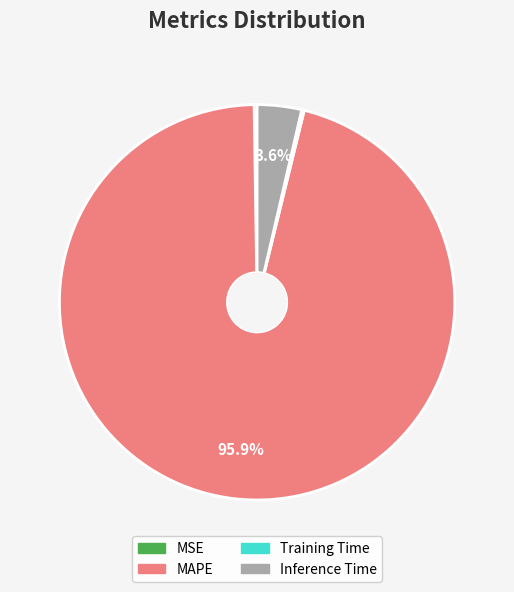

Does MAPE represent more than half of the total?

Yes